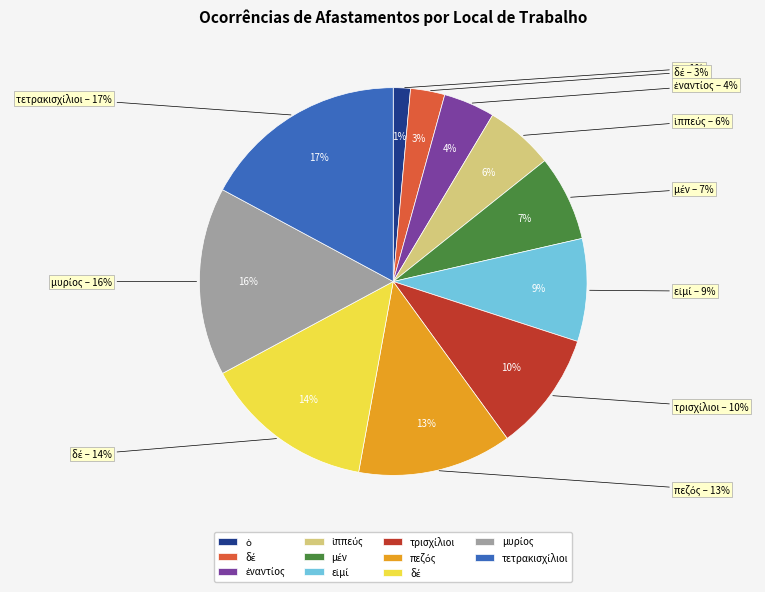

Approximately how many times larger is the value at δέ compared to ὁ?

10.0